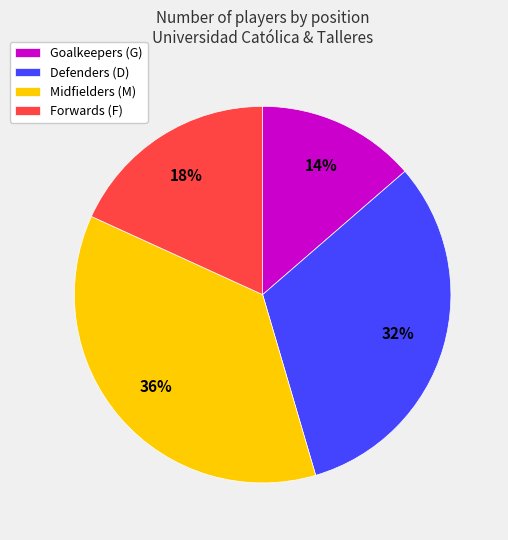

To the nearest percent, what is the average slice percentage?

25%